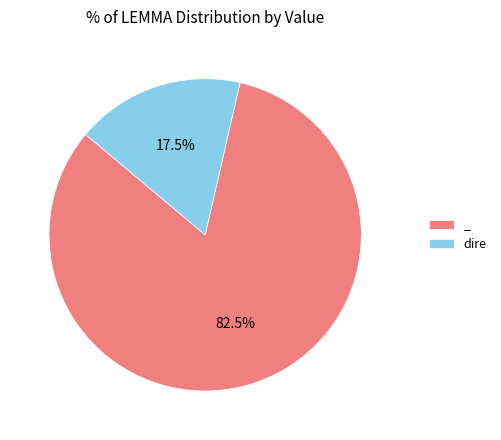

How many segments does this pie chart have?

2